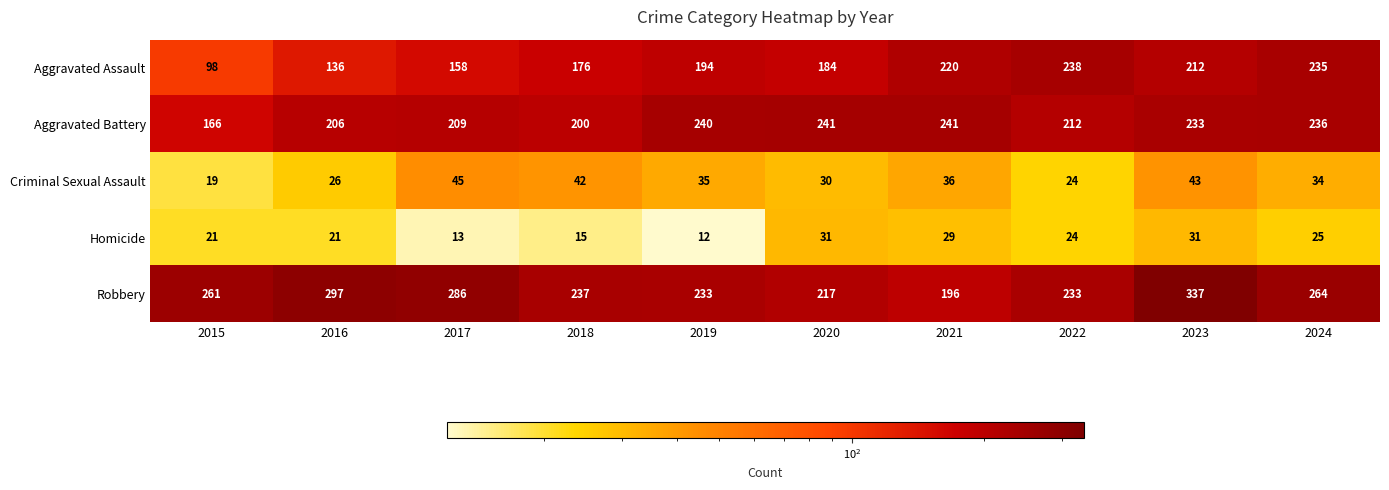

What is the smallest value displayed?

12